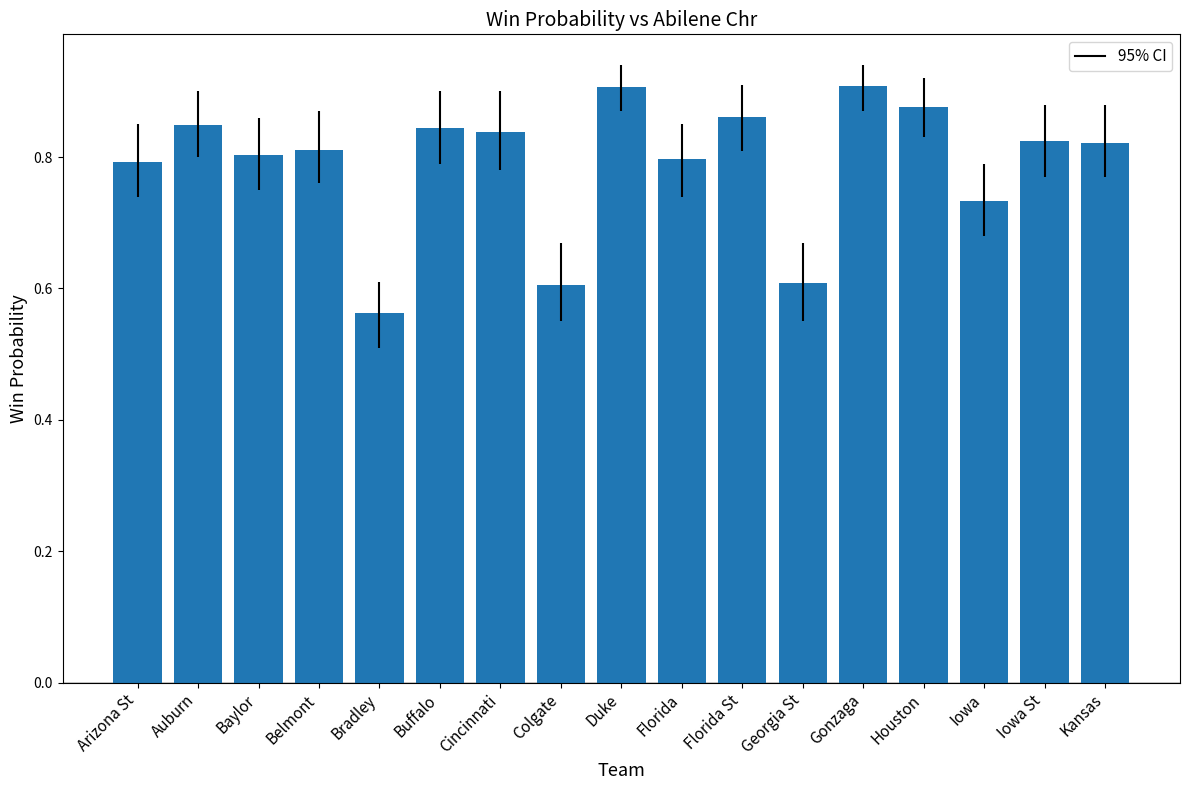

Which label corresponds to the smallest value in the chart?

Bradley